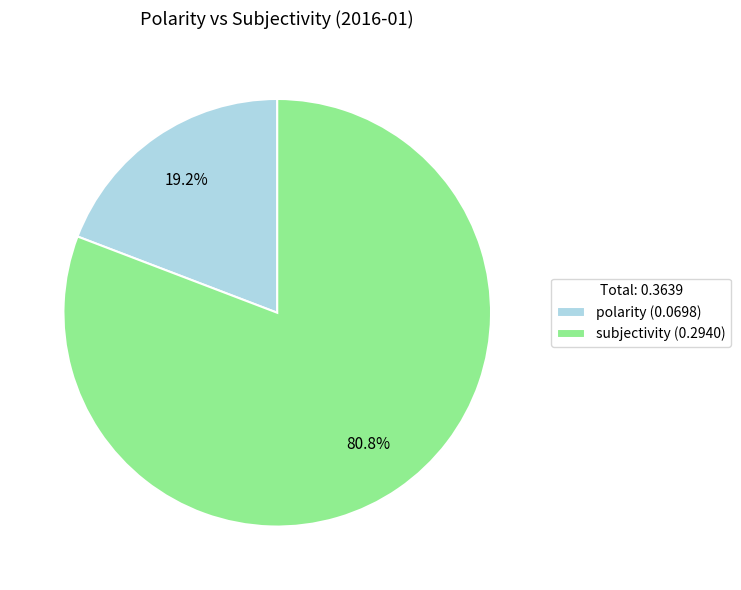

Which category accounts for the majority?

subjectivity